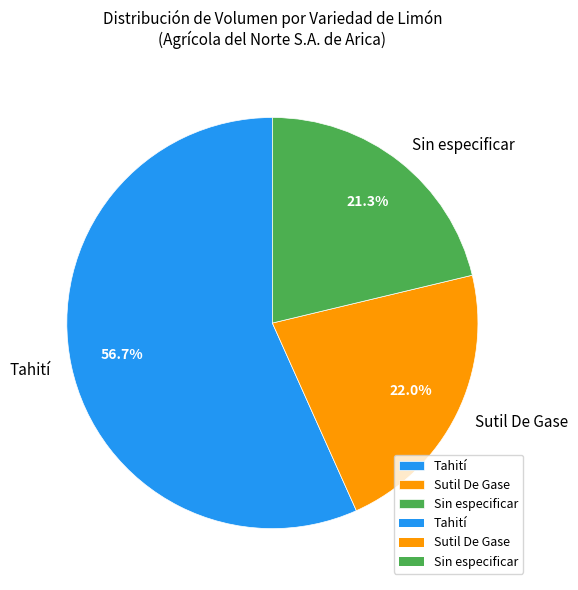

What is the majority slice?

Tahití